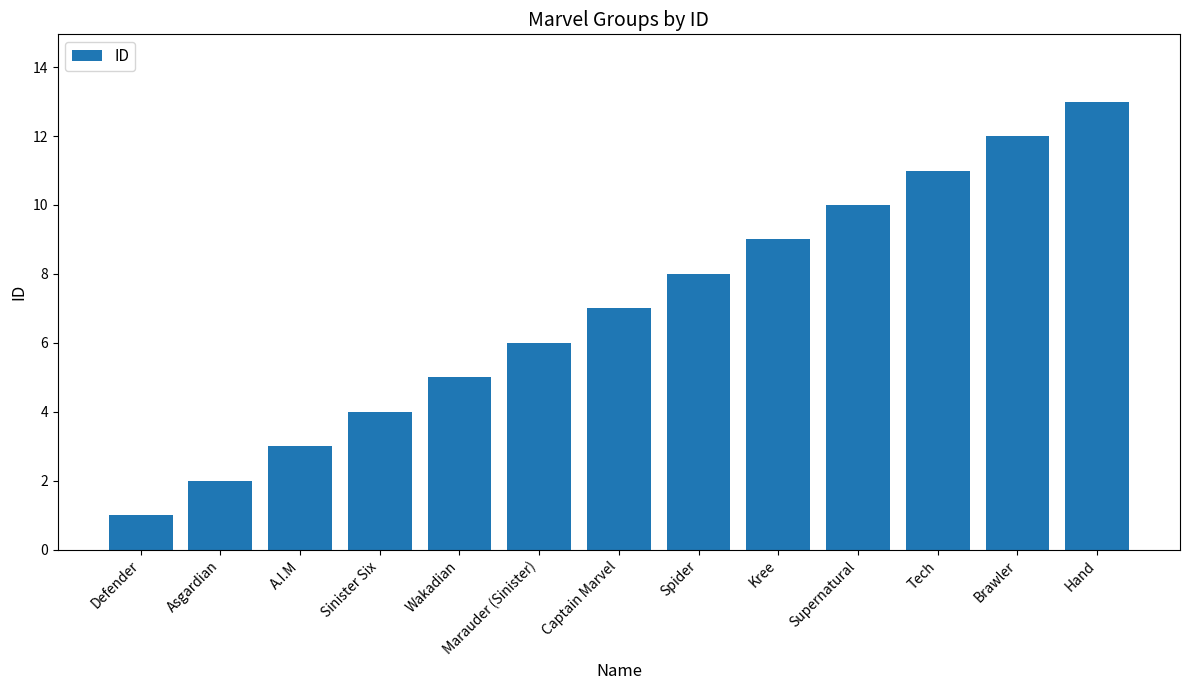

Rank the categories by value from highest to lowest.

Hand, Brawler, Tech, Supernatural, Kree, Spider, Captain Marvel, Marauder (Sinister), Wakadian, Sinister Six, A.I.M, Asgardian, Defender